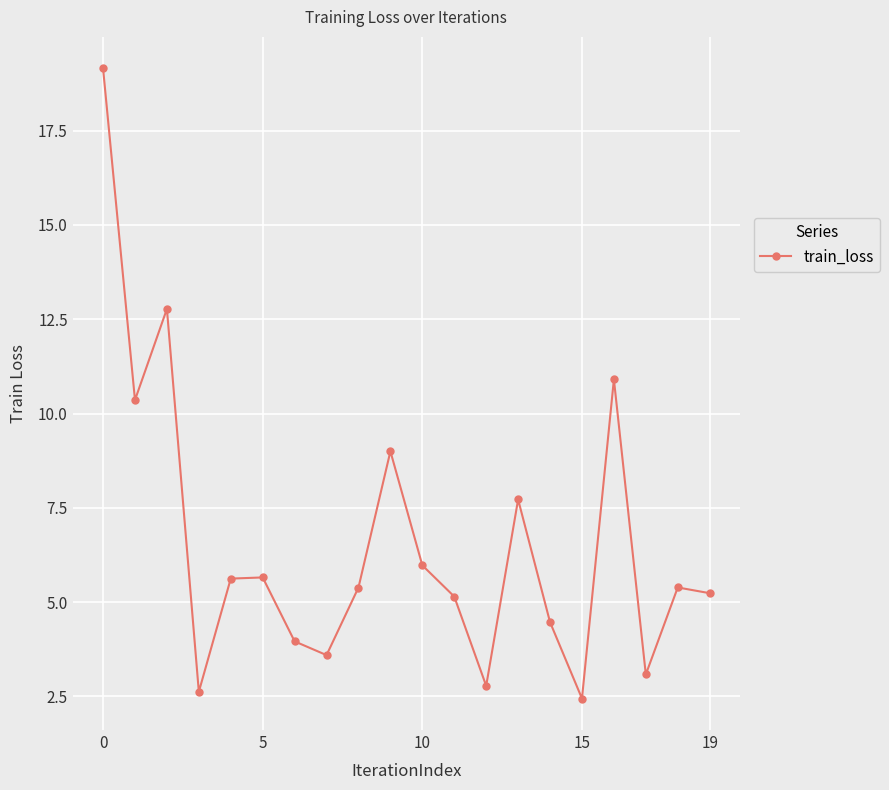

What is the difference between the maximum and minimum values?

16.7